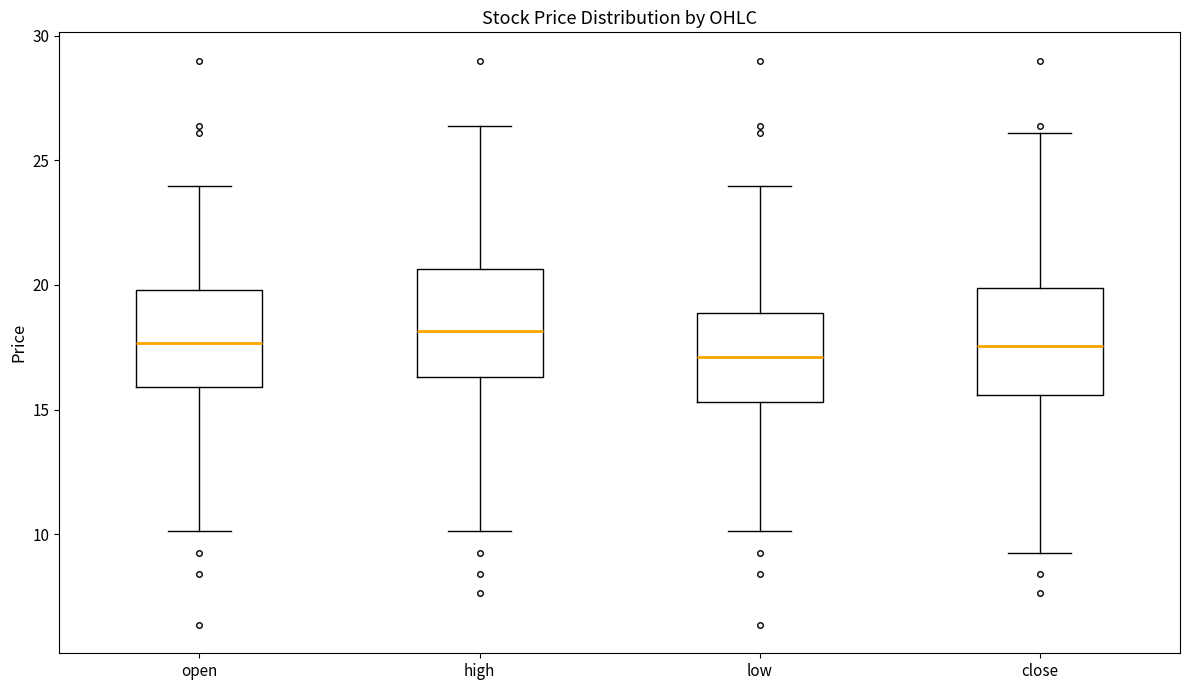

Reading left to right, read every box against the y-axis: the position of its median line, the range the box covers, and the ends of its whiskers. The values are not printed on the chart, so give them approximately, as read against the axis.

open: median 17.5, box 16.0 to 20.0, whiskers 10.0 to 24.0
high: median 18.0, box 16.5 to 20.5, whiskers 10.0 to 26.5
low: median 17.0, box 15.5 to 19.0, whiskers 10.0 to 24.0
close: median 17.5, box 15.5 to 20.0, whiskers 9.0 to 26.0